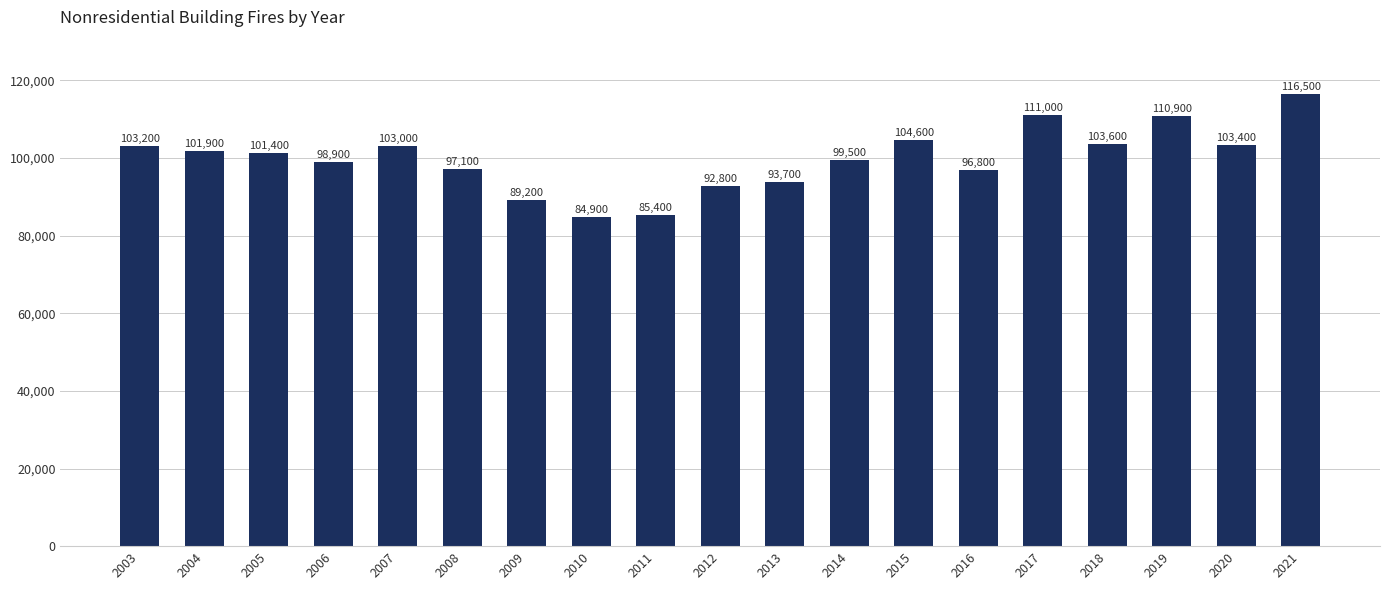

Does the chart contain stacked bars?

No